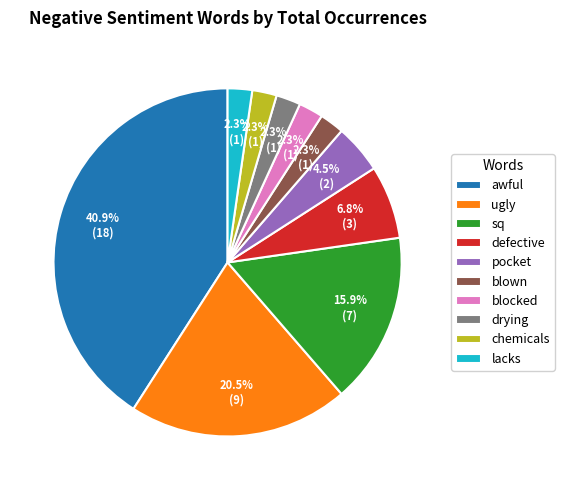

Is the sum of blown and chemicals greater than half?

No